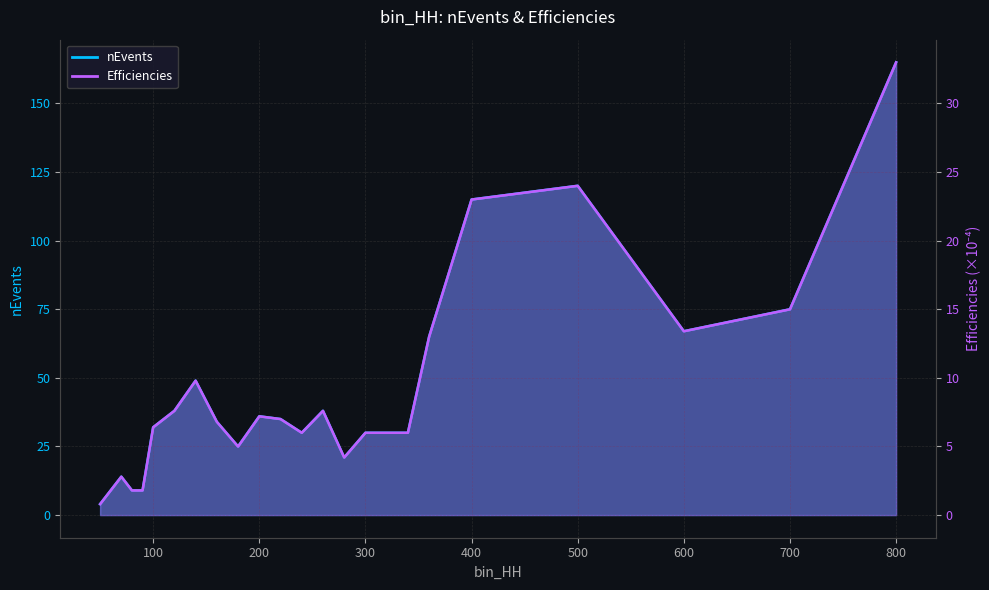

At which category is the sum across all series the highest?

800